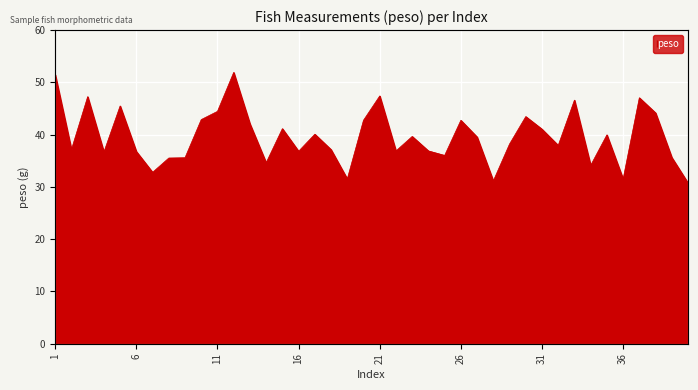

How many lines are shown in the chart?

1